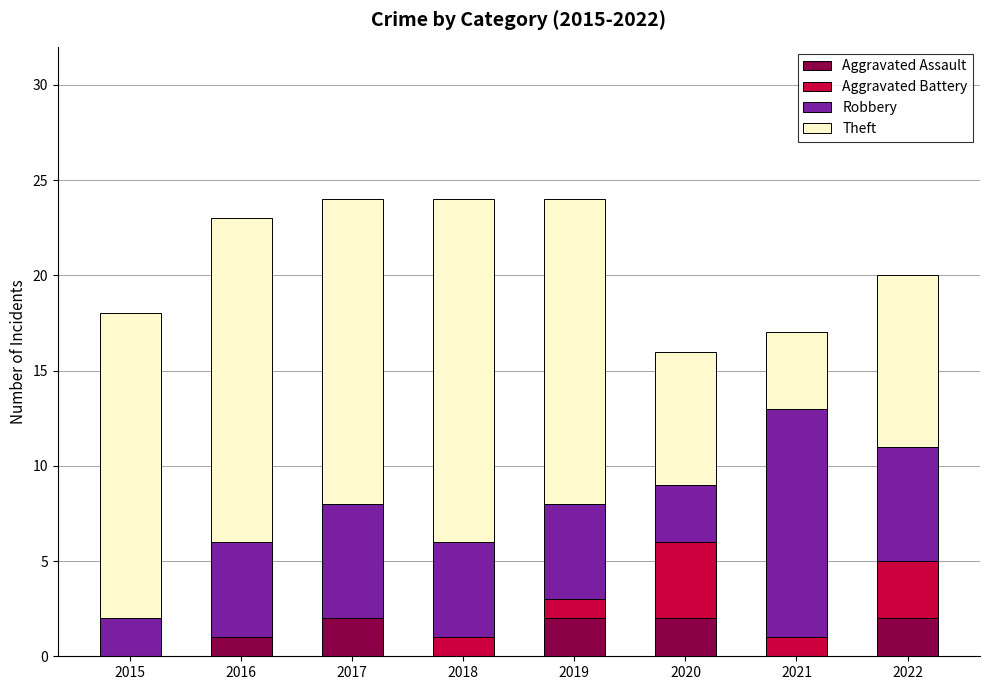

True or false: Aggravated Assault has a value of 1 at 2021.

False